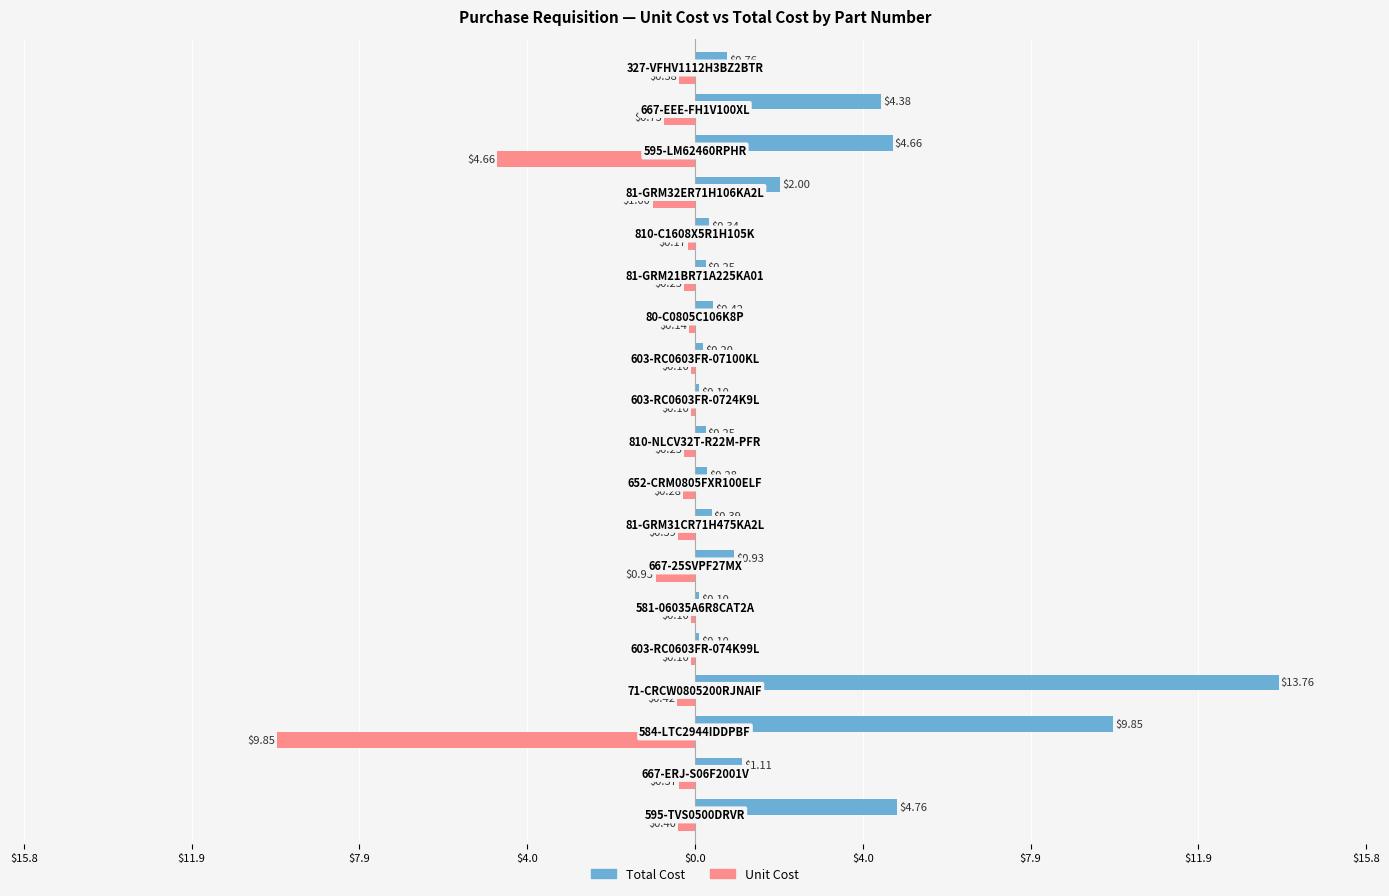

What are all the series names shown in the legend?

Total Cost, Unit Cost